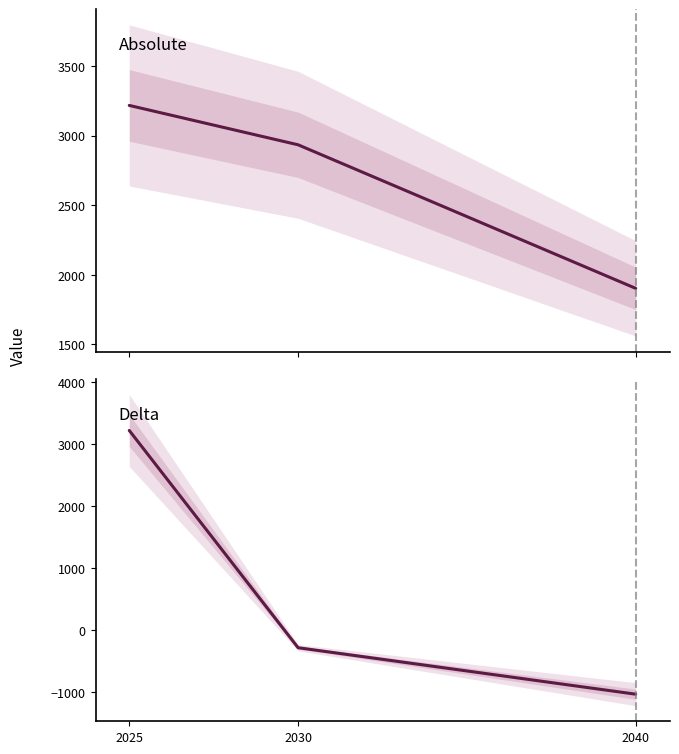

At which category is the sum across all series the highest?

2025